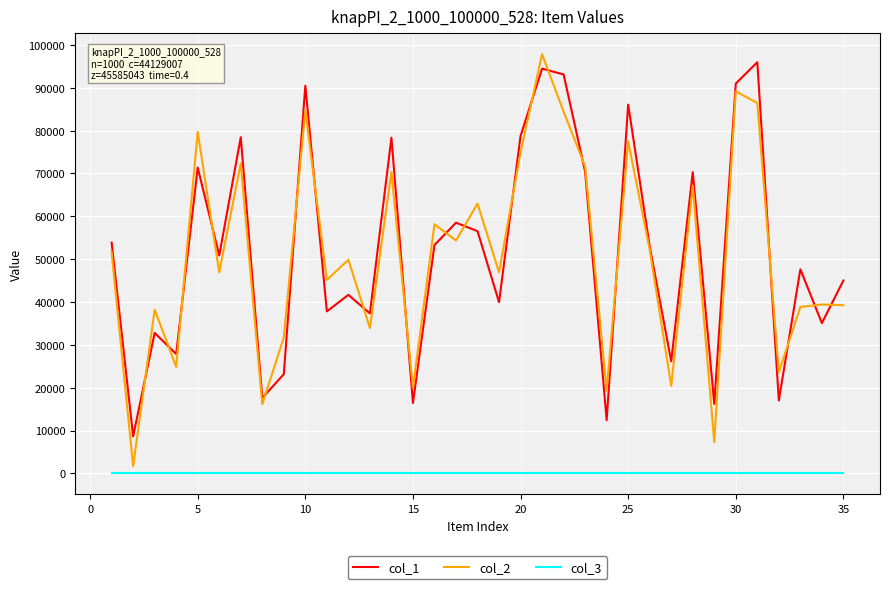

True or false: col_1 and col_3 cross at least once.

False